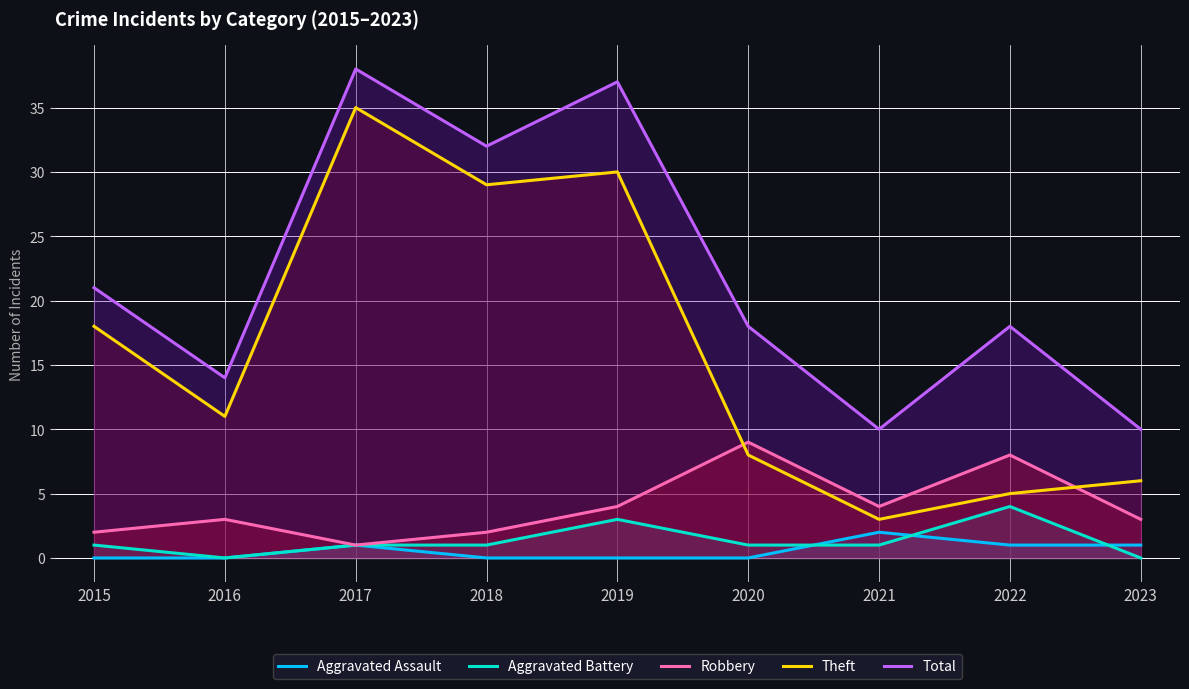

Reading left to right, transcribe all the data shown in this chart.

Aggravated Assault: 2015=0	2016=0	2017=1	2018=0	2019=0	2020=0	2021=2	2022=1	2023=1
Aggravated Battery: 2015=1	2016=0	2017=1	2018=1	2019=3	2020=1	2021=1	2022=4	2023=0
Robbery: 2015=2	2016=3	2017=1	2018=2	2019=4	2020=9	2021=4	2022=8	2023=3
Theft: 2015=18	2016=11	2017=35	2018=29	2019=30	2020=8	2021=3	2022=5	2023=6
Total: 2015=21	2016=14	2017=38	2018=32	2019=37	2020=18	2021=10	2022=18	2023=10